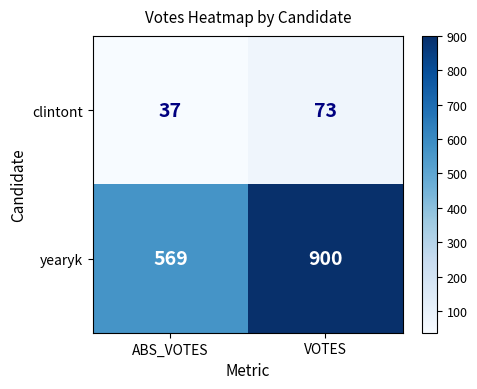

Reading left to right, what are all the values shown in this chart?

clintont: ABS_VOTES=37	VOTES=73
yearyk: ABS_VOTES=569	VOTES=900